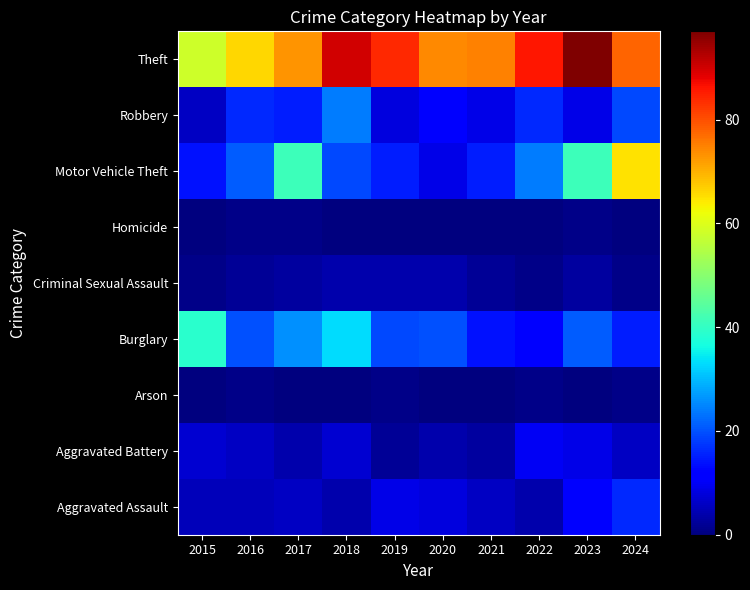

Between 2022 and 2024, which is larger?

2024